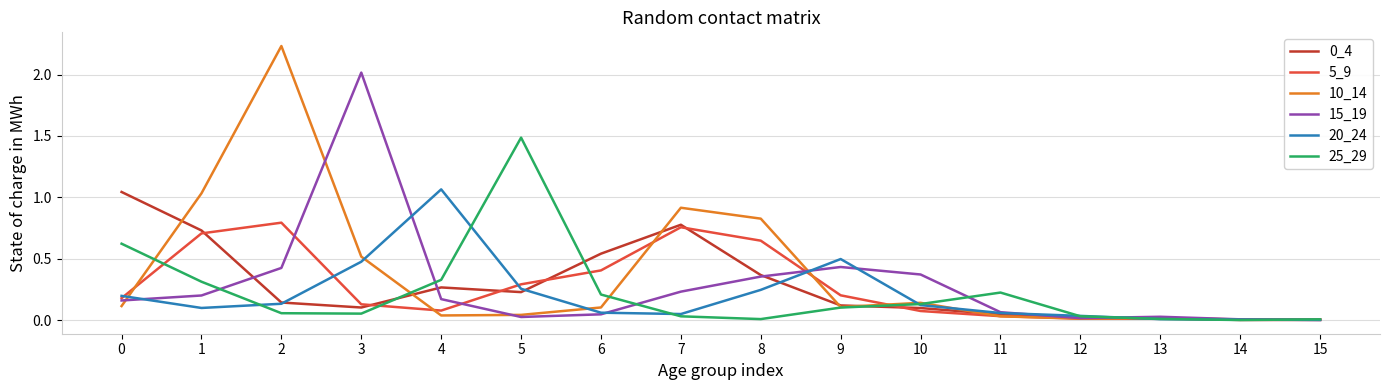

Which series has the largest total across all categories?

10_14